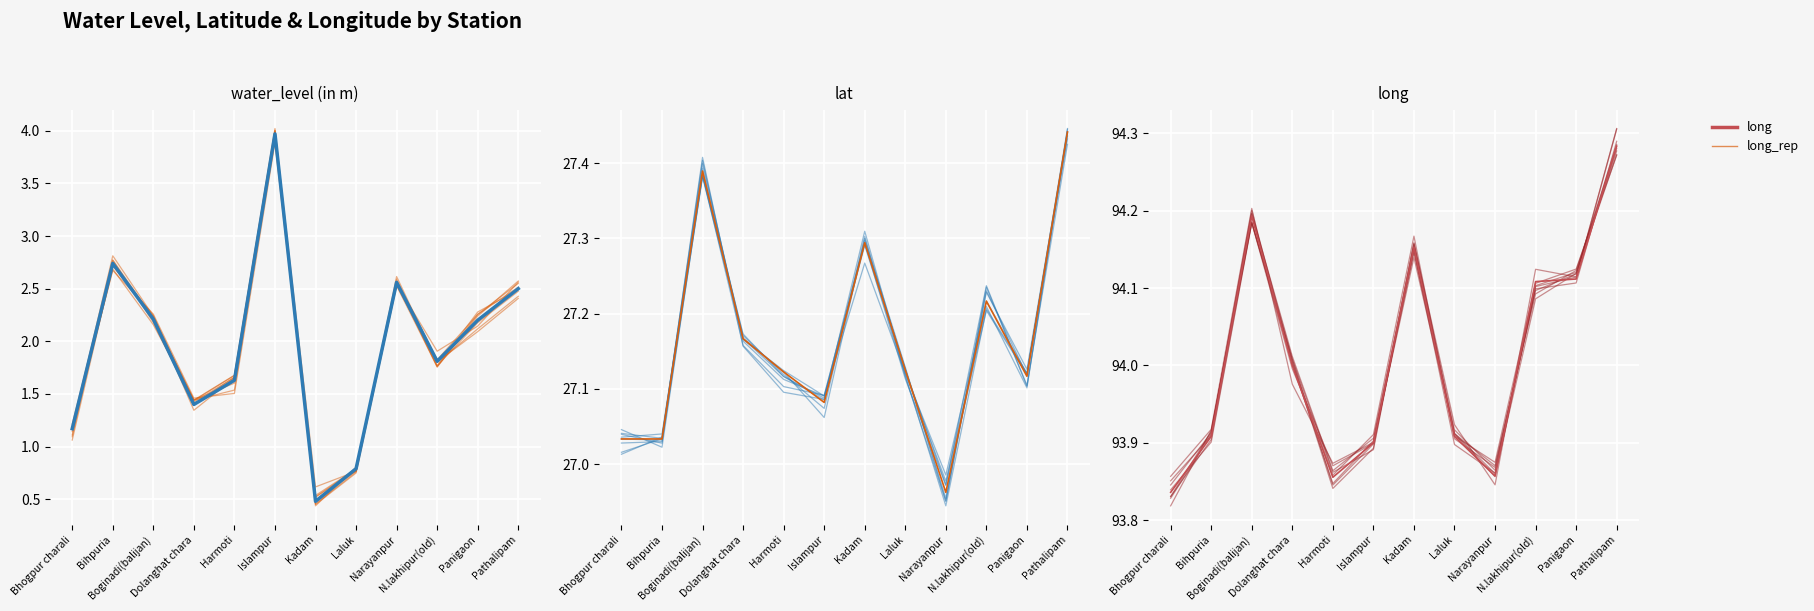

Between Bihpuria and Narayanpur, which is larger?

Bihpuria